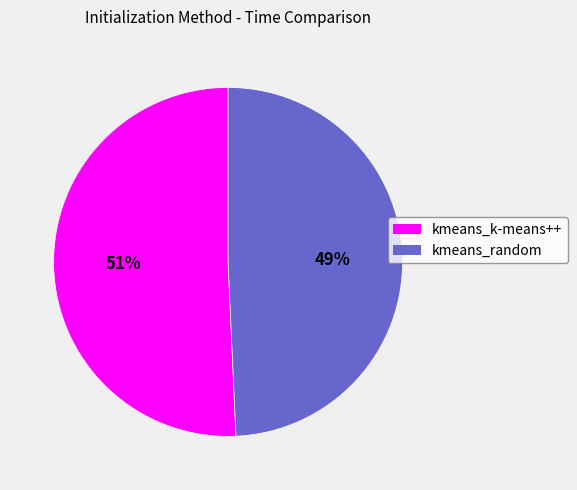

How many slices are in this pie chart?

2